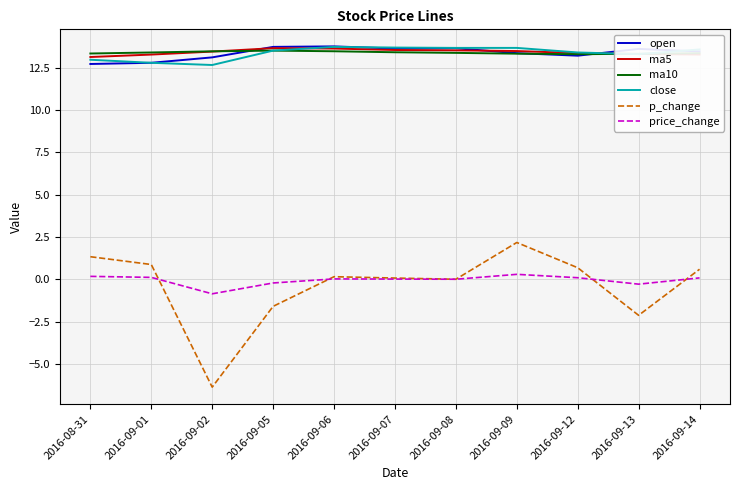

True or false: open has a value of 13.7 at 2016-09-05.

True